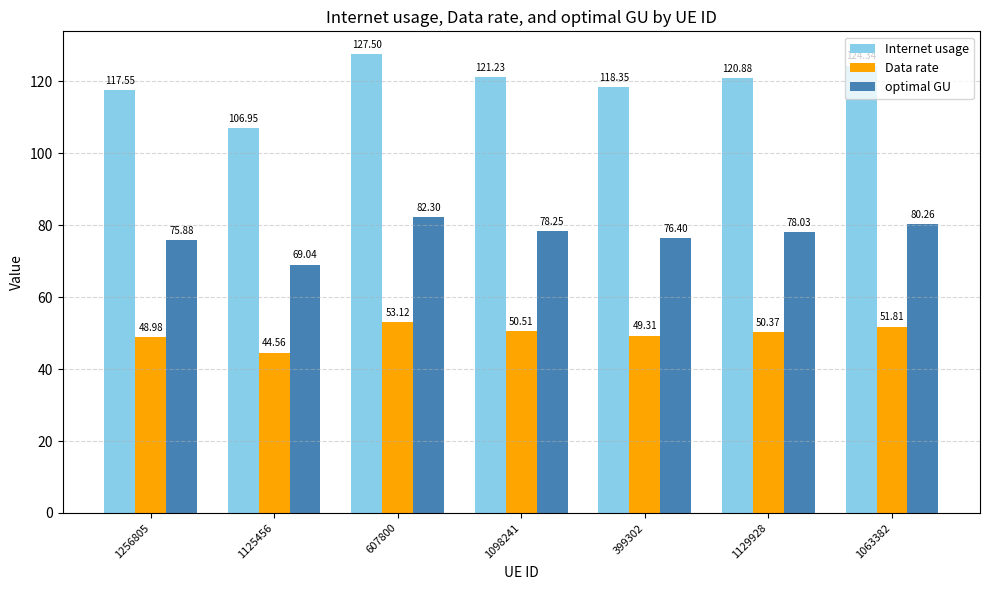

Where is optimal GU nearest to the value 75?

1256805